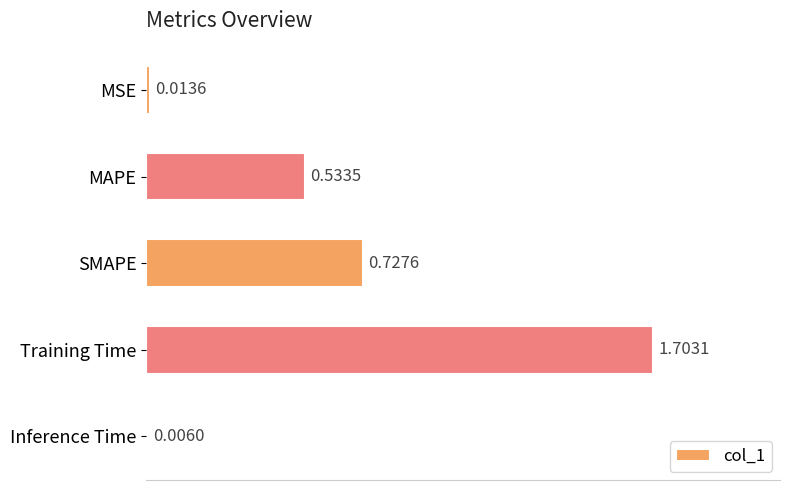

Between Training Time and MAPE, which is larger?

Training Time